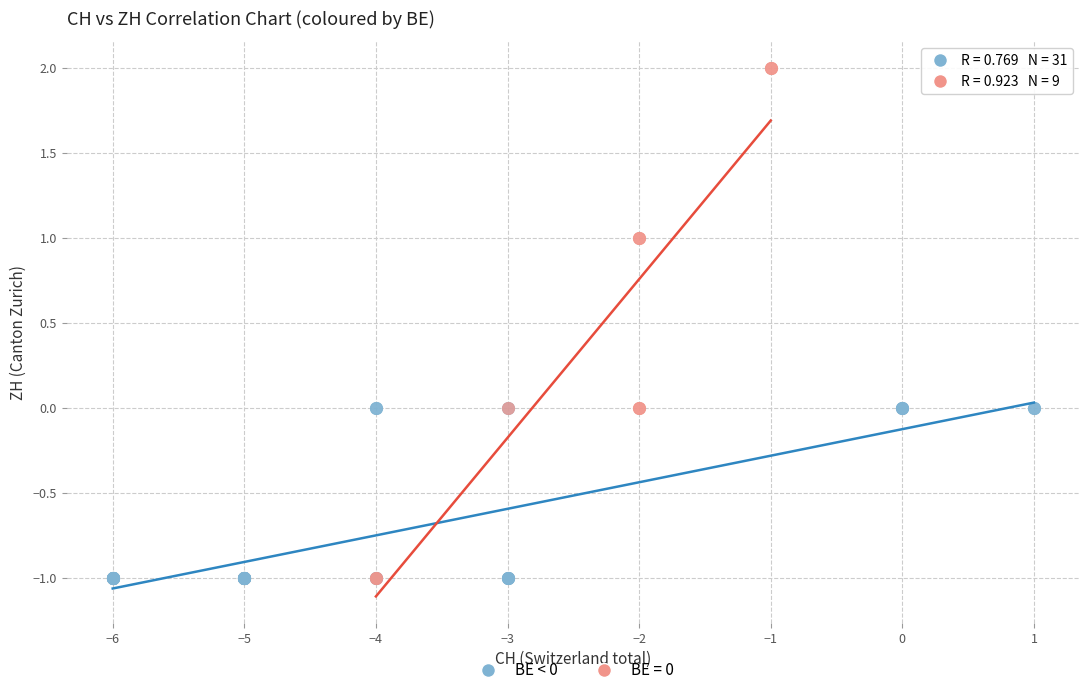

Which series has the widest spread of Y values?

BE = 0